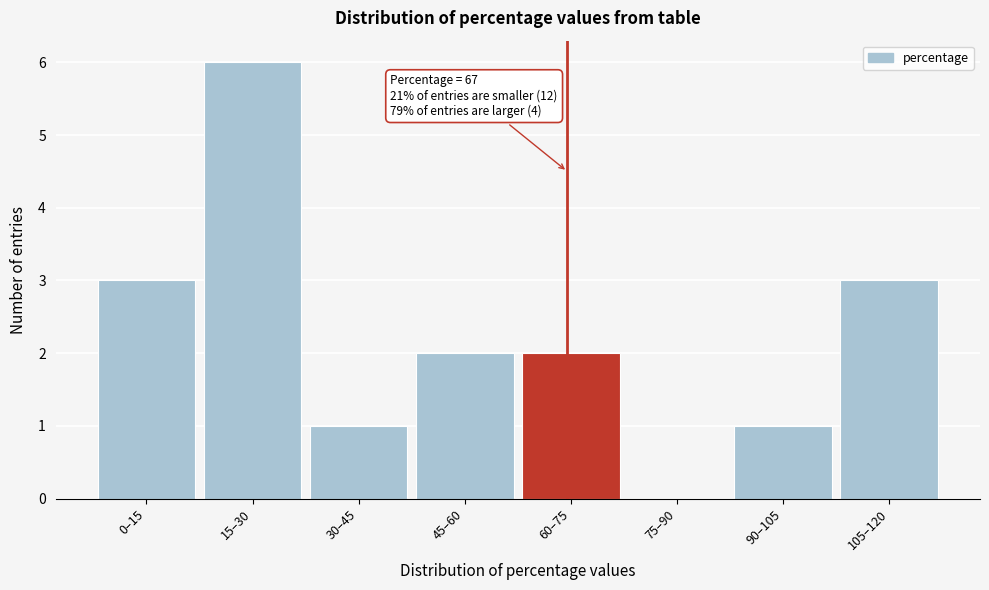

Reading left to right, list all the values displayed in this chart.

0–15=3	15–30=6	30–45=1	45–60=2	60–75=2	75–90=0	90–105=1	105–120=3